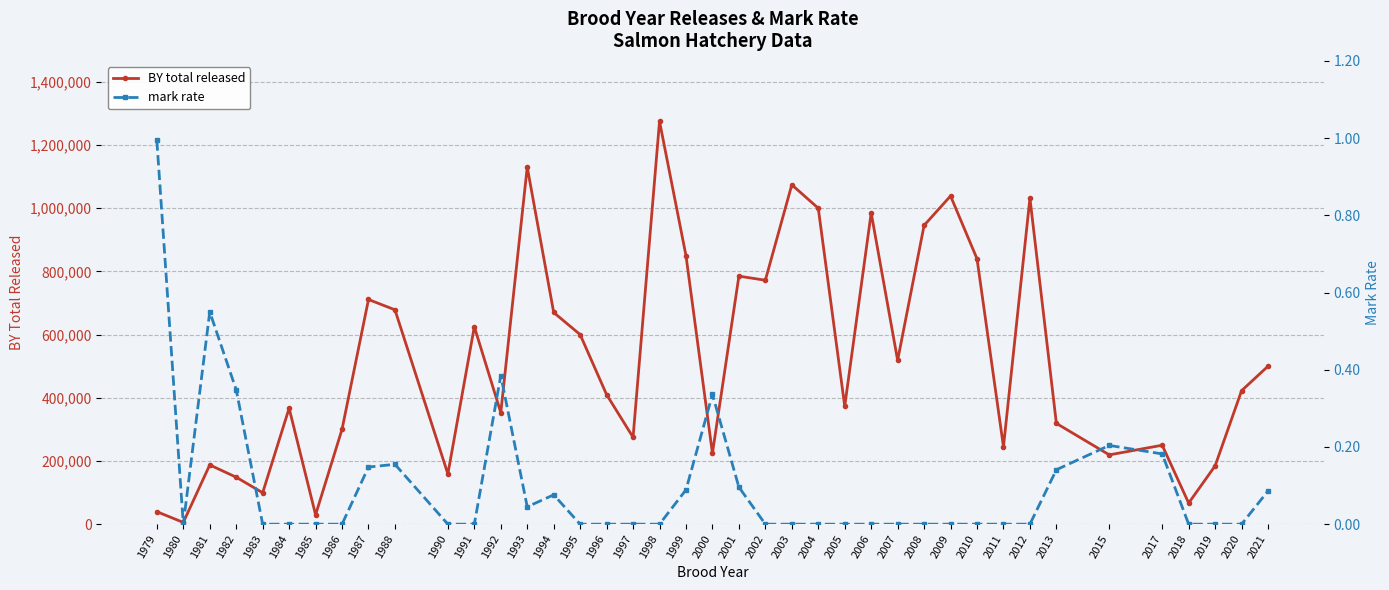

True or false: BY total released and mark rate intersect in this chart.

False